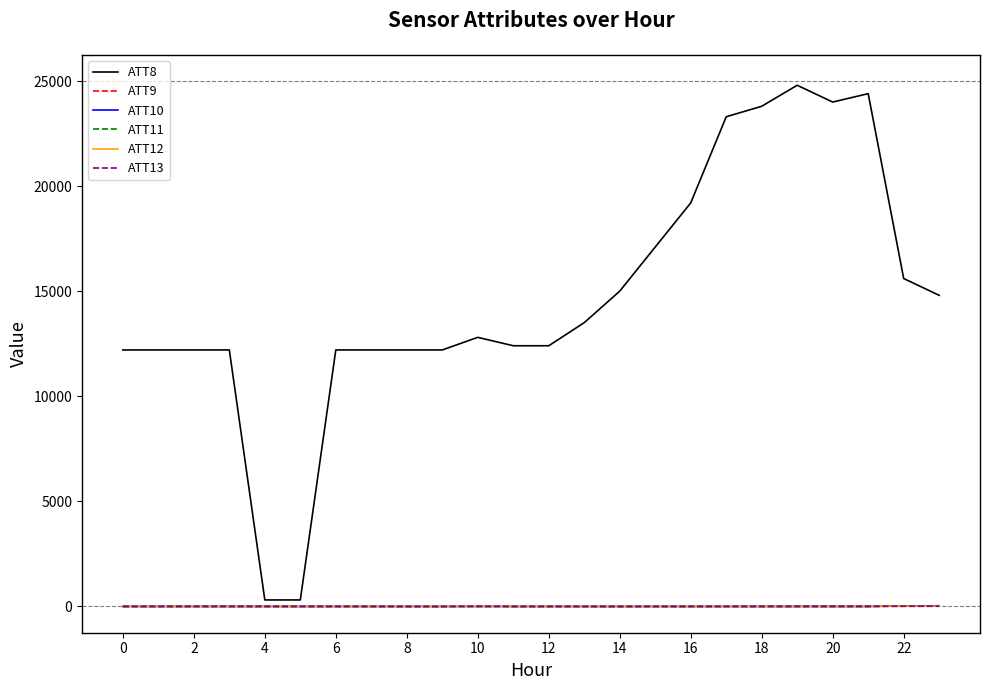

Which series has the largest total across all categories?

ATT8